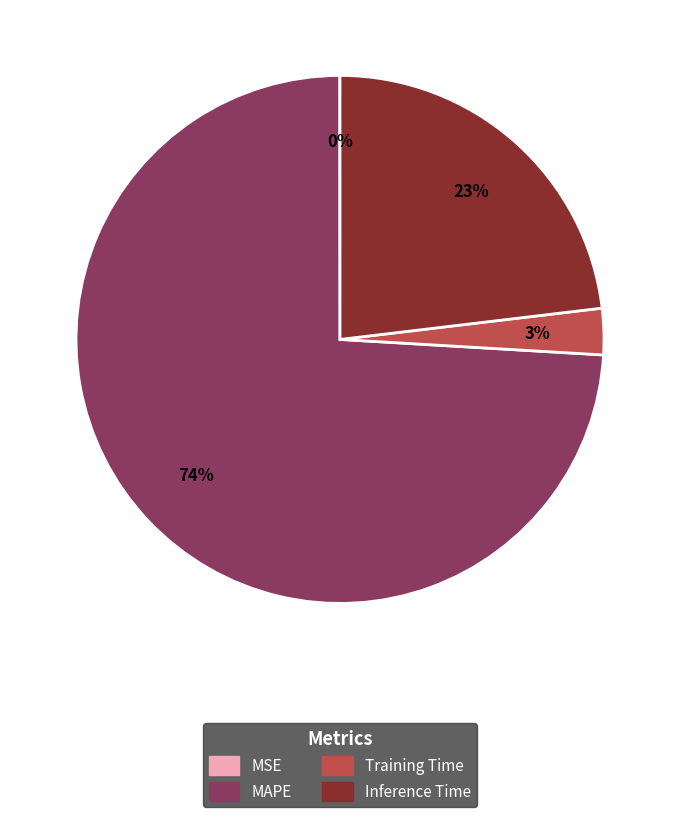

To the nearest percent, what percentage of the pie is MAPE?

74%